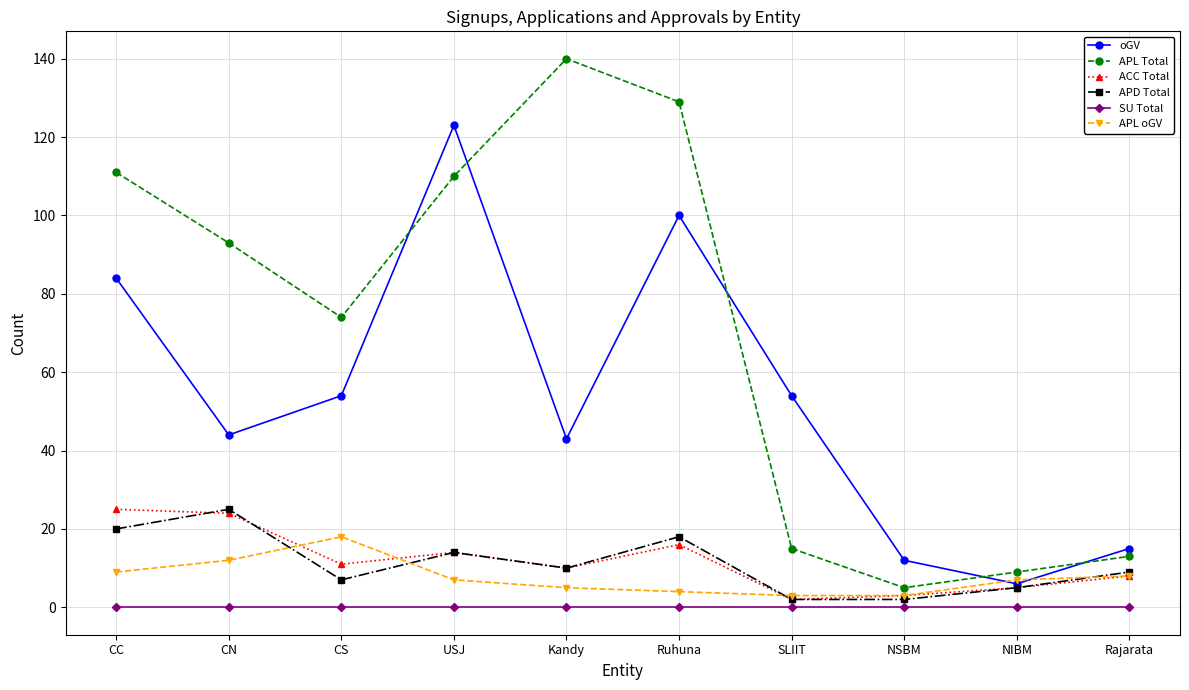

Reading left to right, list all the values displayed in this chart.

oGV: CC=84	CN=44	CS=54	USJ=123	Kandy=43	Ruhuna=100	SLIIT=54	NSBM=12	NIBM=6	Rajarata=15
APL Total: CC=111	CN=93	CS=74	USJ=110	Kandy=140	Ruhuna=129	SLIIT=15	NSBM=5	NIBM=9	Rajarata=13
ACC Total: CC=25	CN=24	CS=11	USJ=14	Kandy=10	Ruhuna=16	SLIIT=2	NSBM=3	NIBM=5	Rajarata=8
APD Total: CC=20	CN=25	CS=7	USJ=14	Kandy=10	Ruhuna=18	SLIIT=2	NSBM=2	NIBM=5	Rajarata=9
SU Total: CC=0	CN=0	CS=0	USJ=0	Kandy=0	Ruhuna=0	SLIIT=0	NSBM=0	NIBM=0	Rajarata=0
APL oGV: CC=9	CN=12	CS=18	USJ=7	Kandy=5	Ruhuna=4	SLIIT=3	NSBM=3	NIBM=7	Rajarata=8